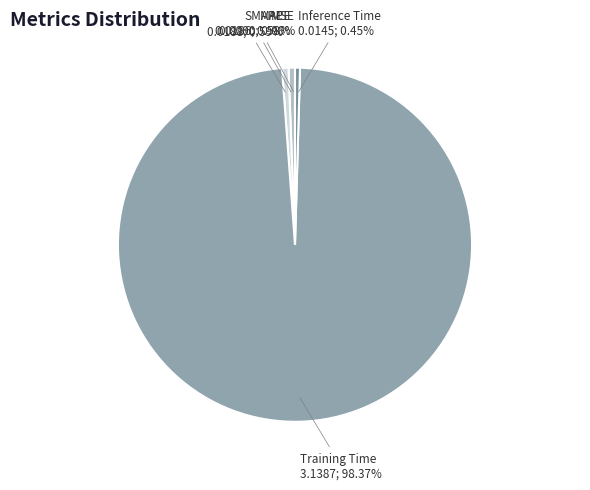

Does any single category account for the majority?

Yes